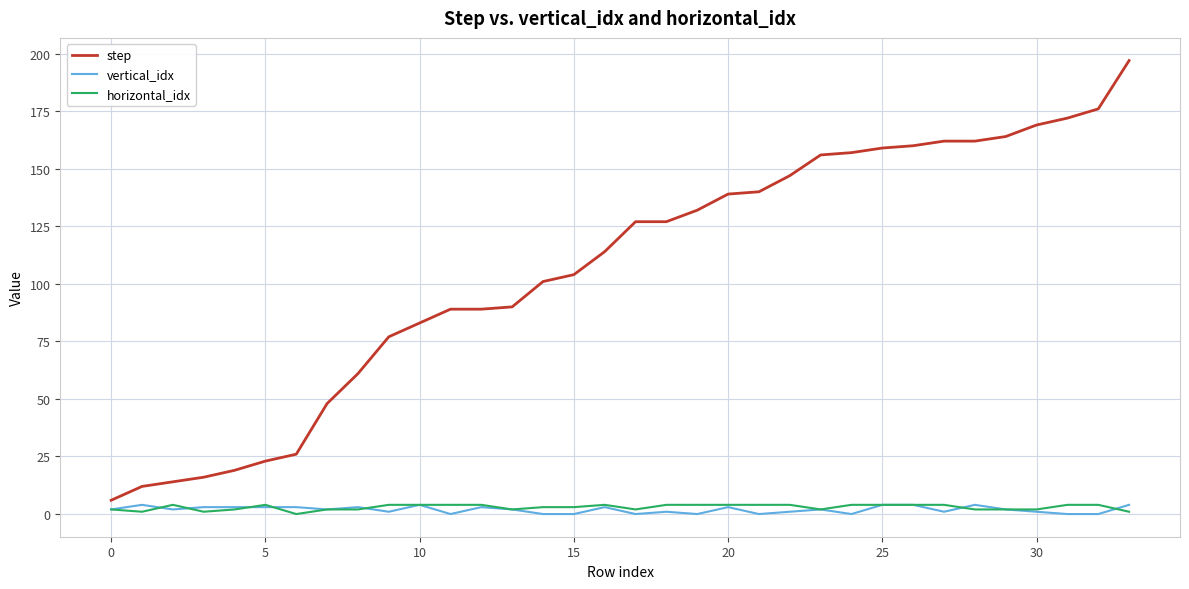

What is the greatest value displayed?

197